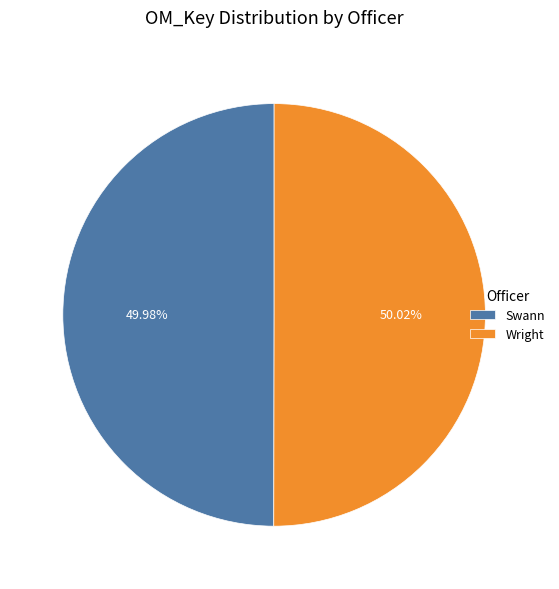

What is the total percentage of Wright and Swann?

100.0%